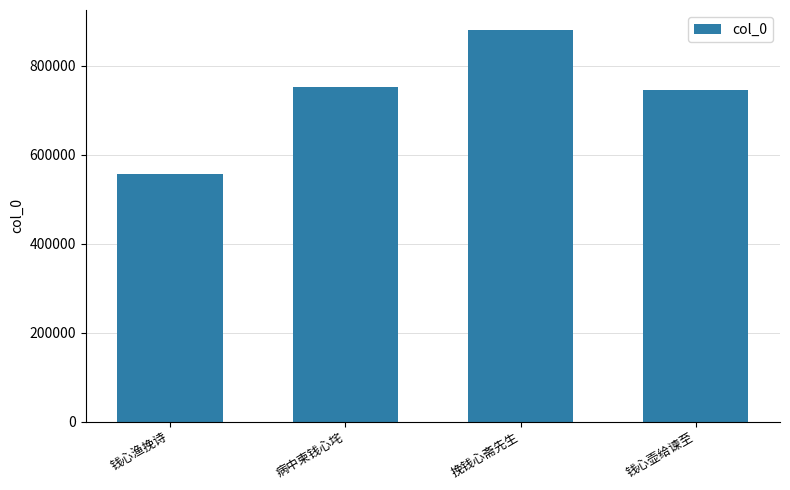

What is the smallest value displayed?

556357